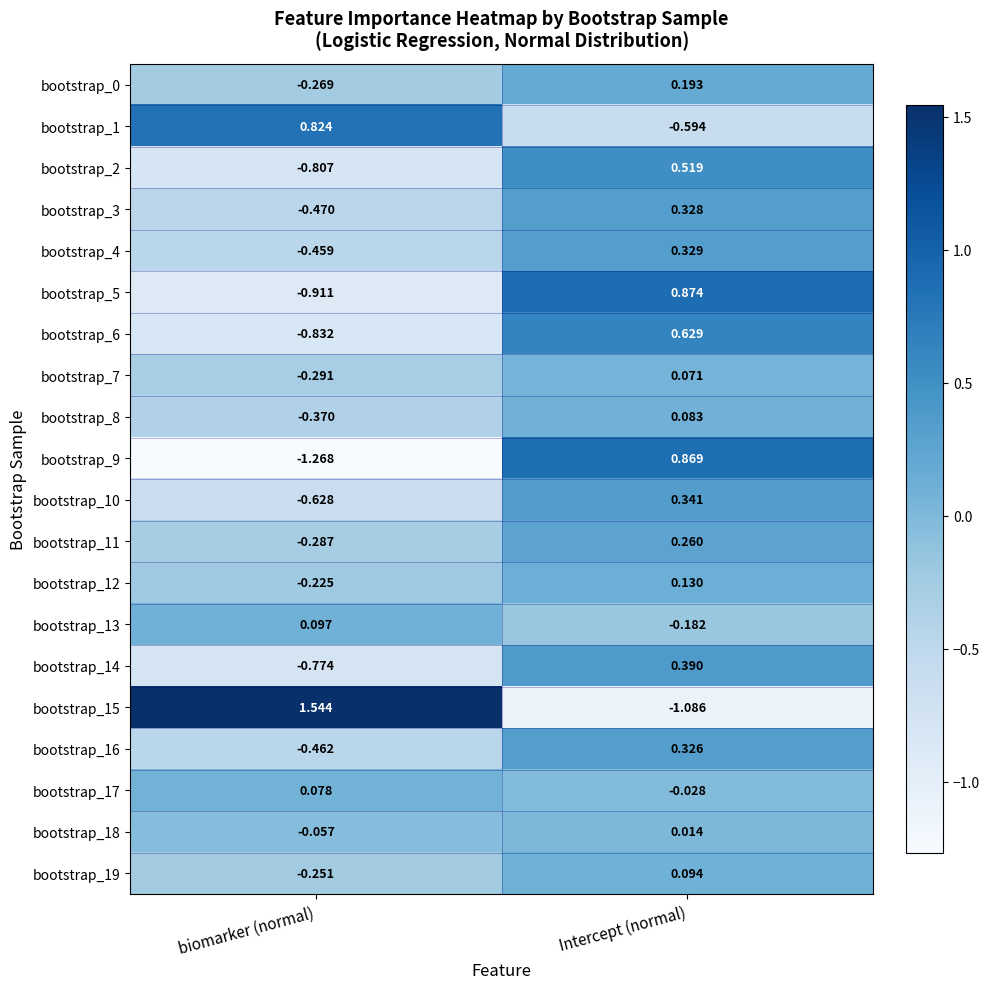

Which category has the highest value in the bootstrap_5 series?

Intercept (normal)